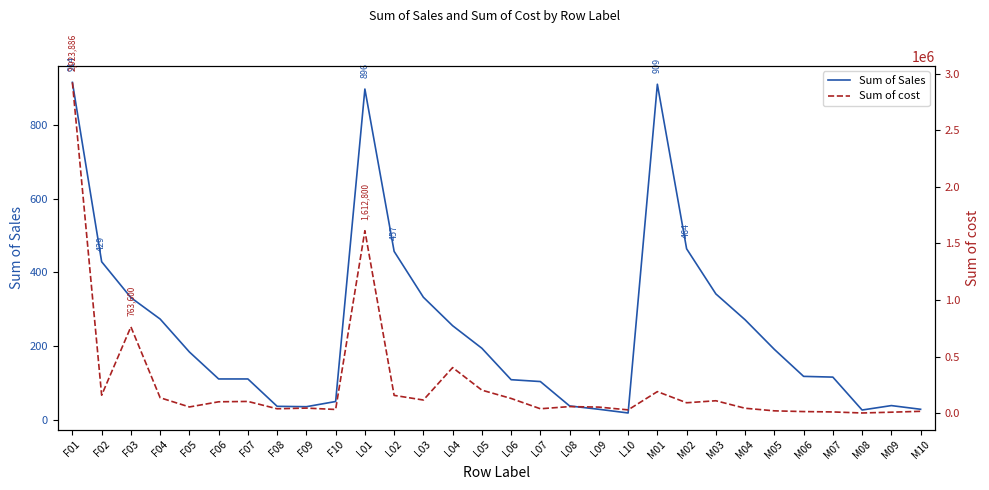

What are all the series names shown in the legend?

Sum of Sales, Sum of cost